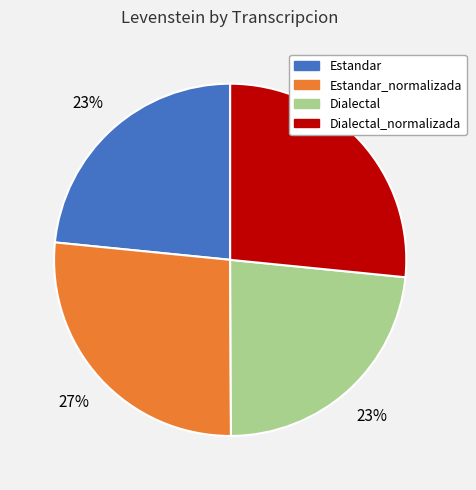

Does Dialectal represent more than half of the total?

No